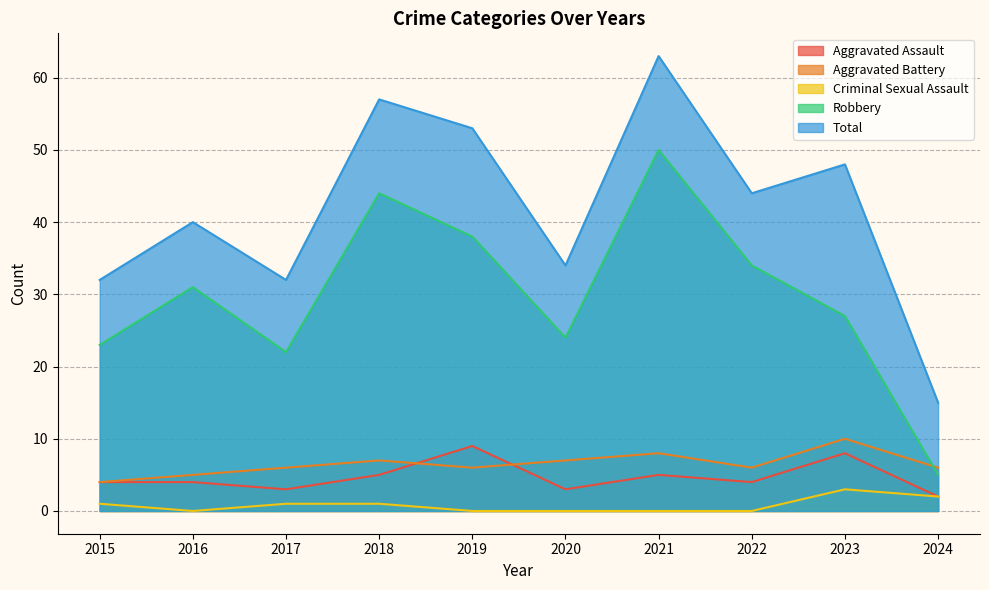

At which category is the sum across all series the highest?

2021